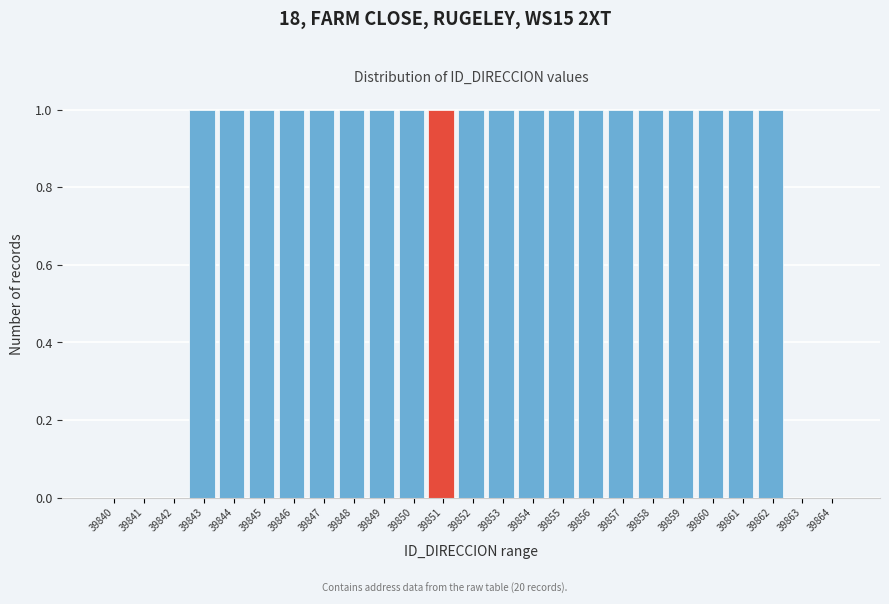

Reading left to right, transcribe all the data shown in this chart.

39840=0	39841=0	39842=0	39843=1	39844=1	39845=1	39846=1	39847=1	39848=1	39849=1	39850=1	39851=1	39852=1	39853=1	39854=1	39855=1	39856=1	39857=1	39858=1	39859=1	39860=1	39861=1	39862=1	39863=0	39864=0